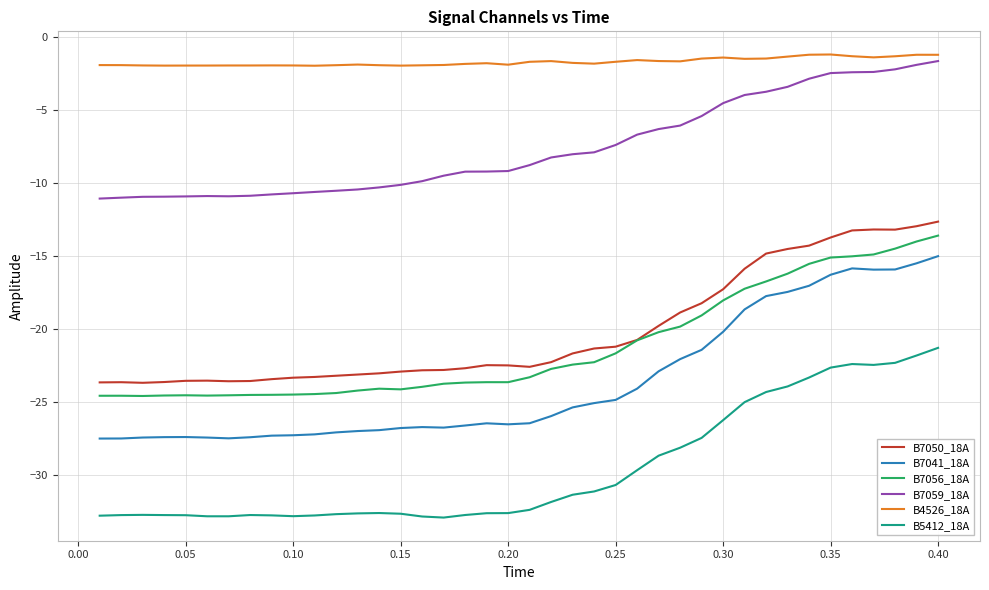

Count the number of categories in the chart.

40